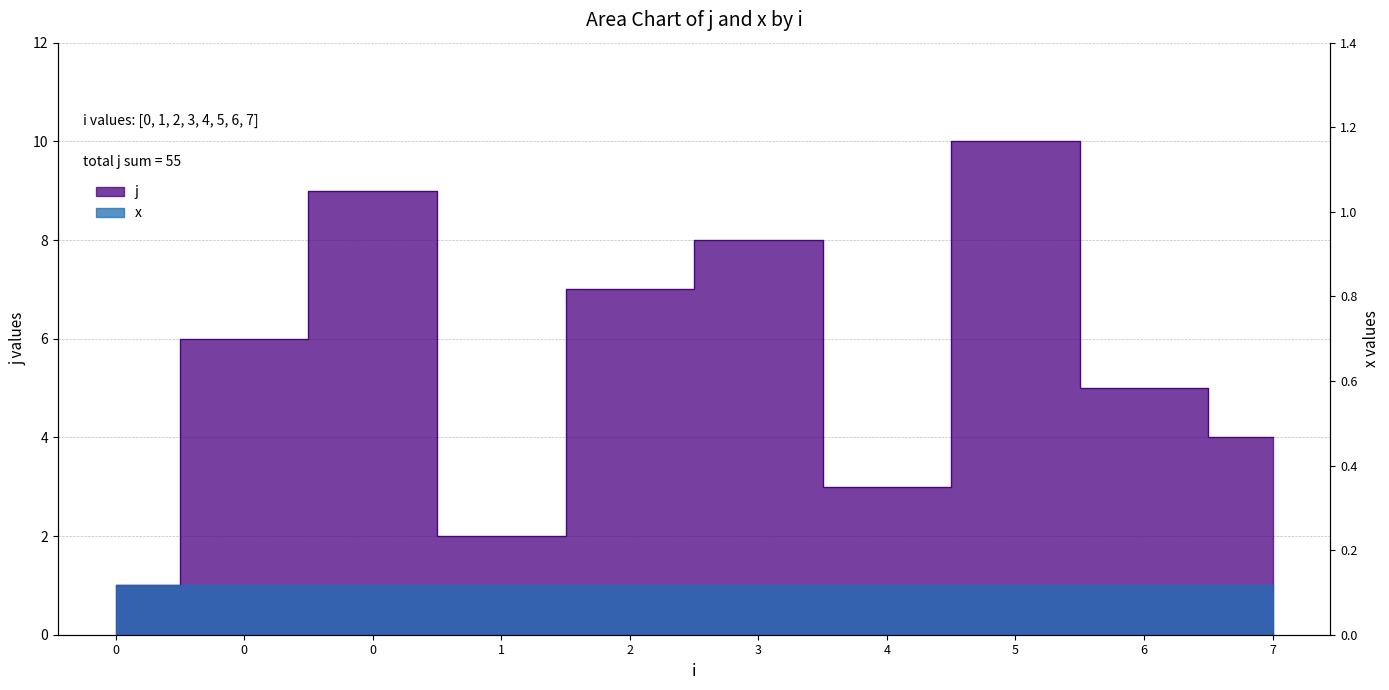

Rank the categories by value from lowest to highest.

0, 1, 4, 7, 6, 0, 2, 3, 0, 5